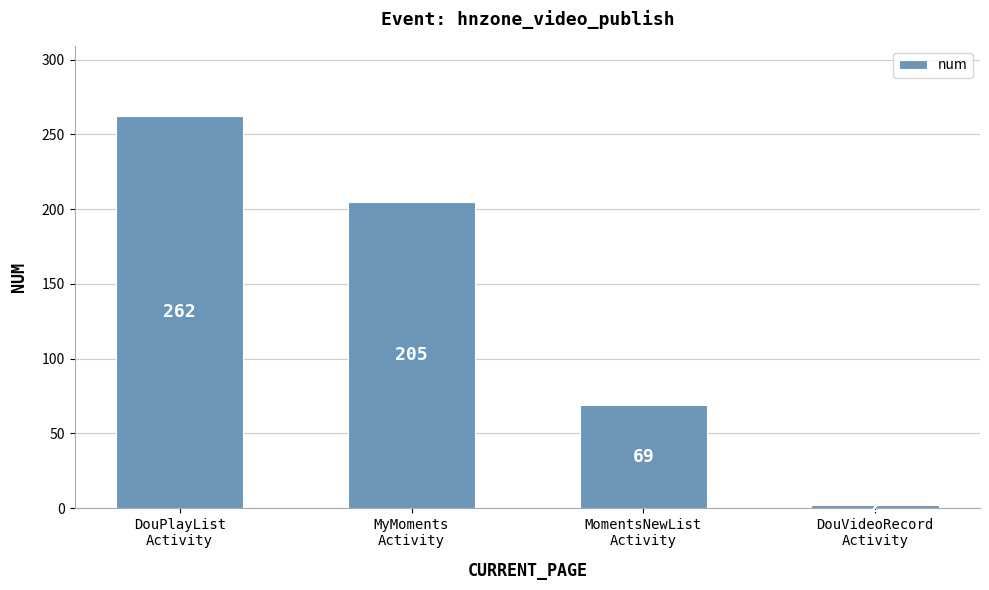

Which label corresponds to the largest value in the chart?

DouPlayList
Activity